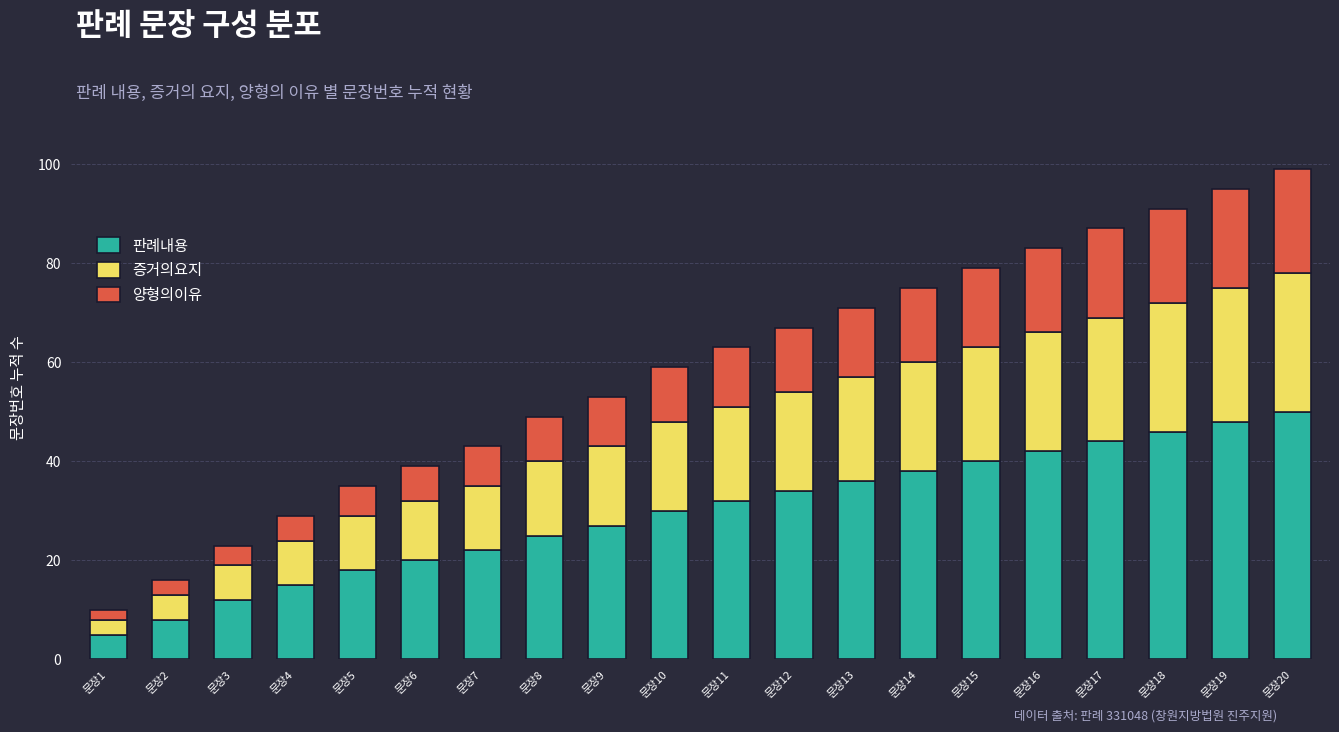

What is the difference between the second highest and minimum values in the 판례내용 series?

43